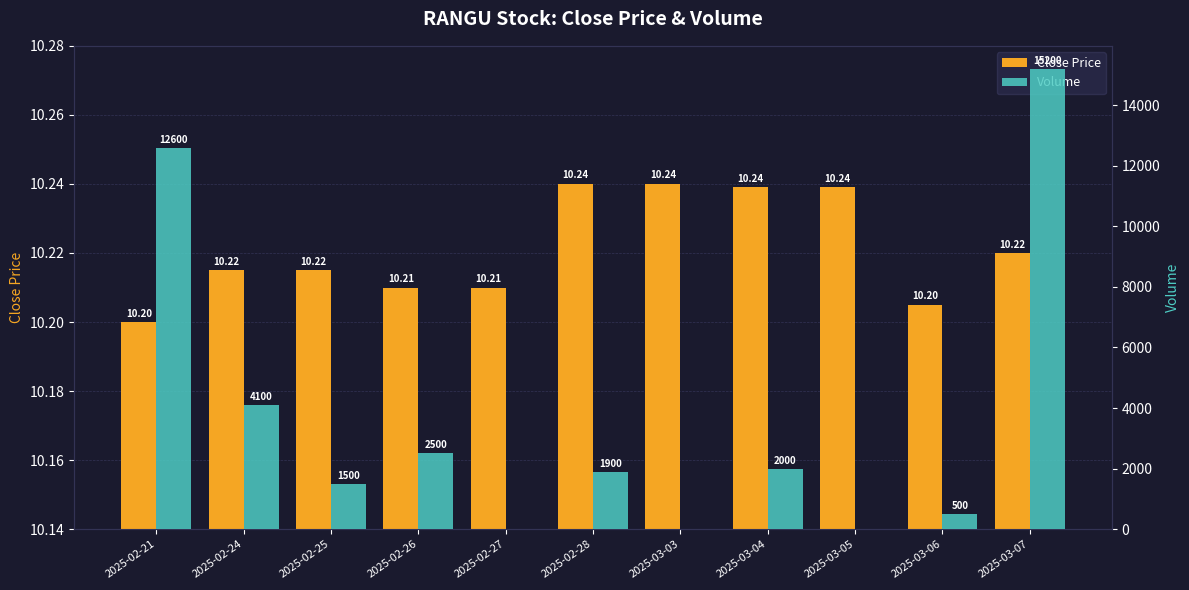

How many series are shown in this chart?

2